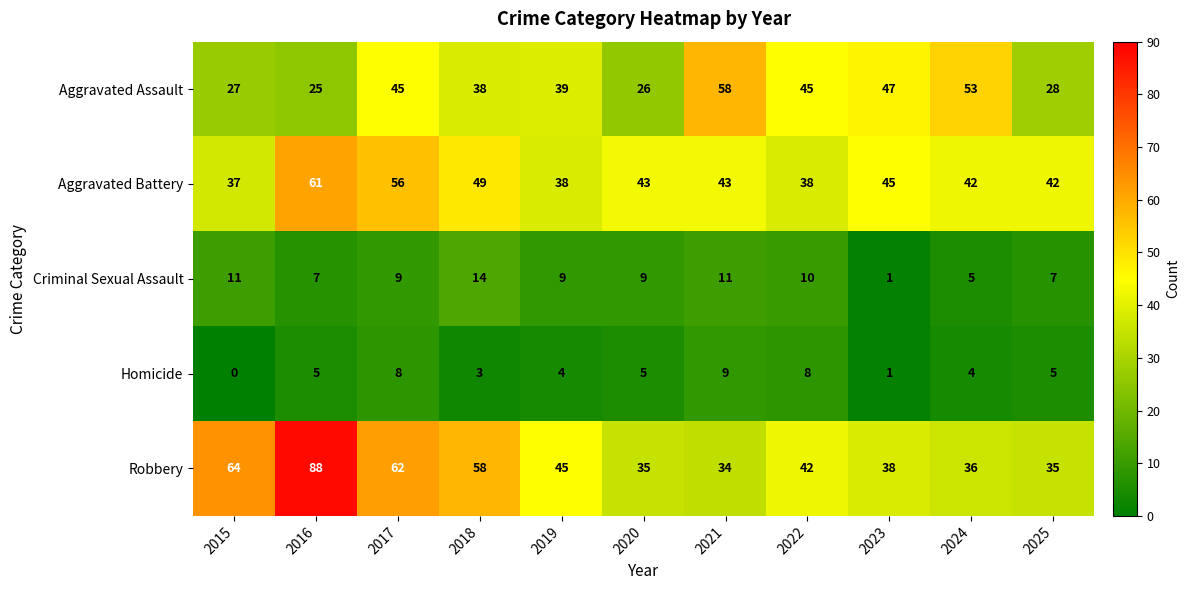

At 2024, list the series in order from largest to smallest.

Aggravated Assault, Aggravated Battery, Robbery, Criminal Sexual Assault, Homicide